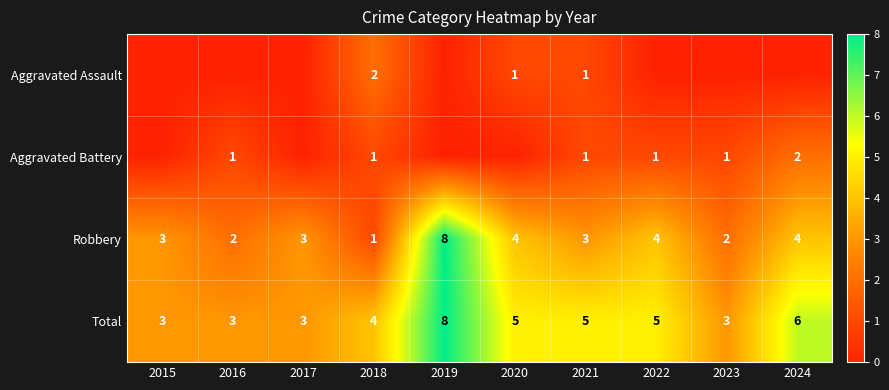

Which label corresponds to the smallest value in the chart?

2015